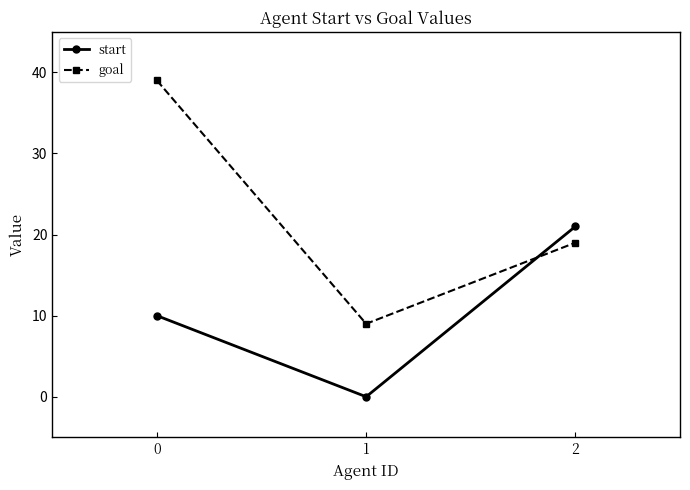

Reading right to left, what are all the values shown in this chart?

start: 21	0	10
goal: 19	9	39